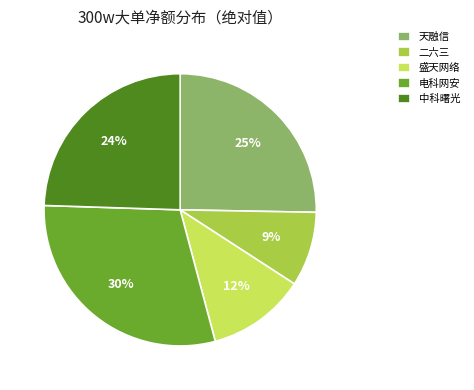

How many slices are in this pie chart?

5